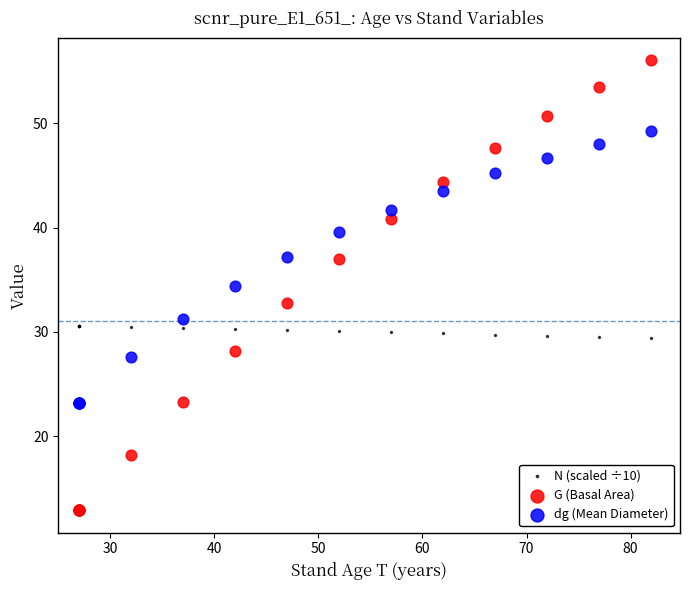

What is the X range (max minus min) for the scatter plot?

55.0